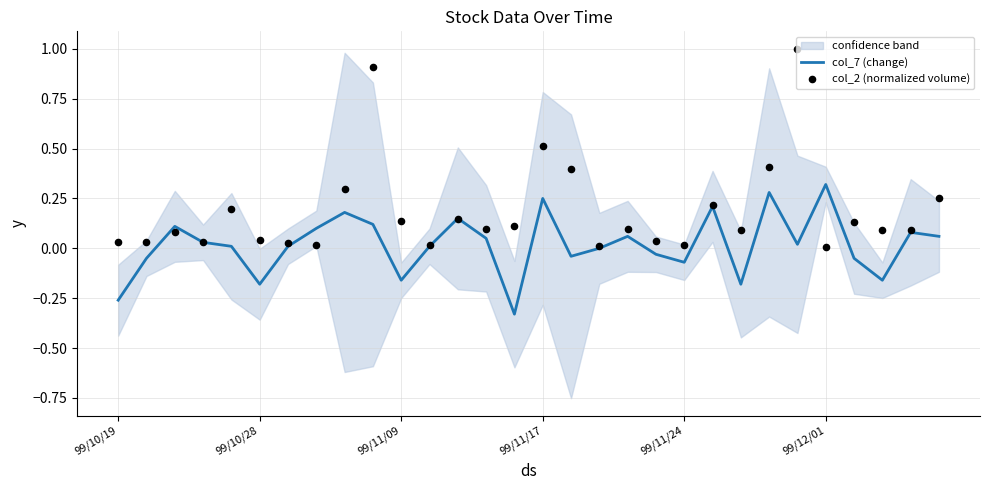

Which series reaches the maximum Y coordinate?

col_2 (normalized volume)